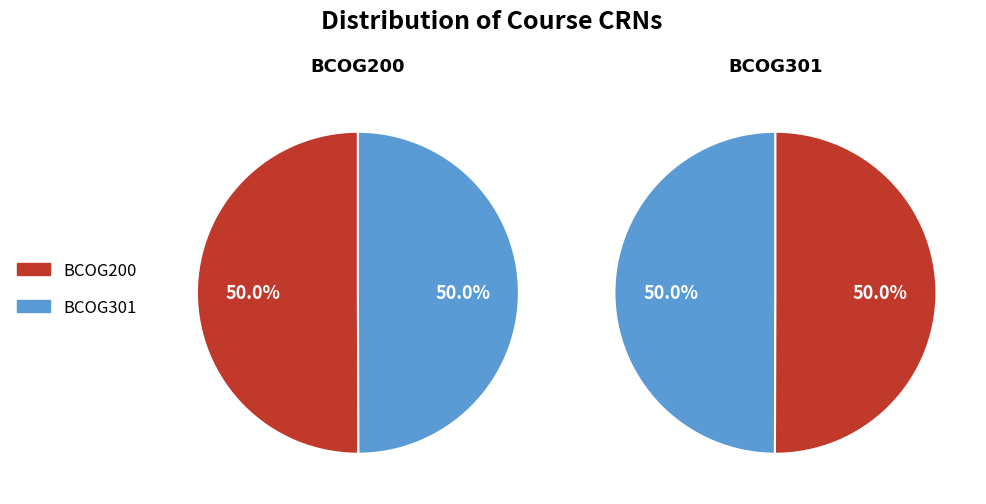

Is it true that BCOG301 is 50% of the pie?

True